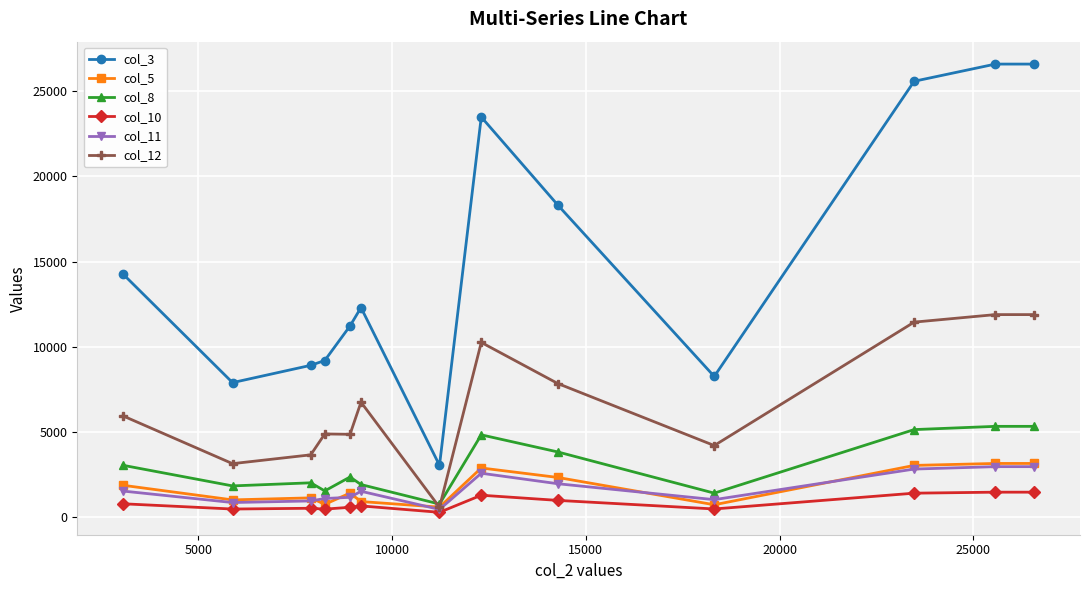

What is the sum of all col_12 values?

87429